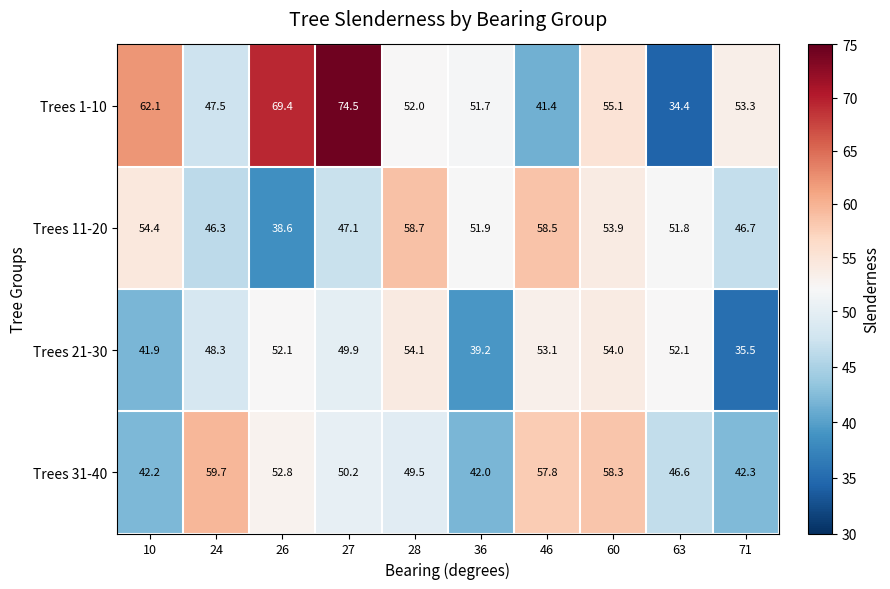

The Trees 1-10 series shows 41.4 at 46. True or false?

True